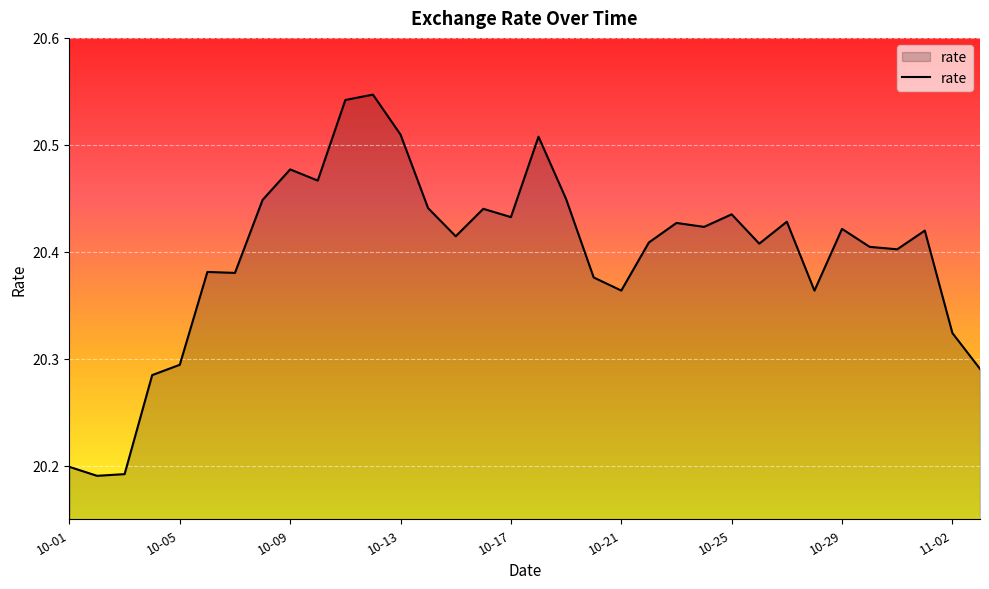

What is the difference between the maximum and minimum values?

0.4